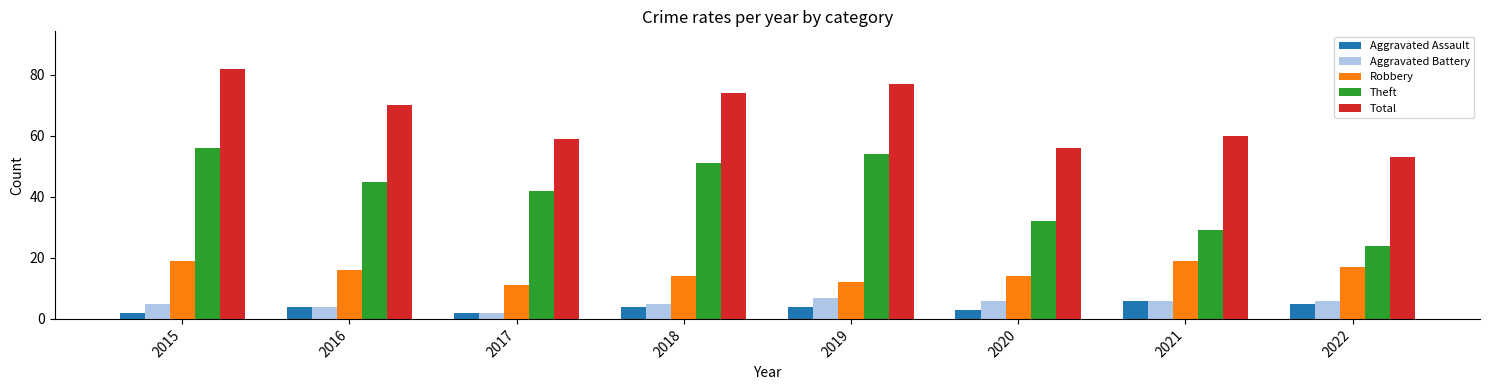

What is the sum of the Total values at 2020 and 2017?

115